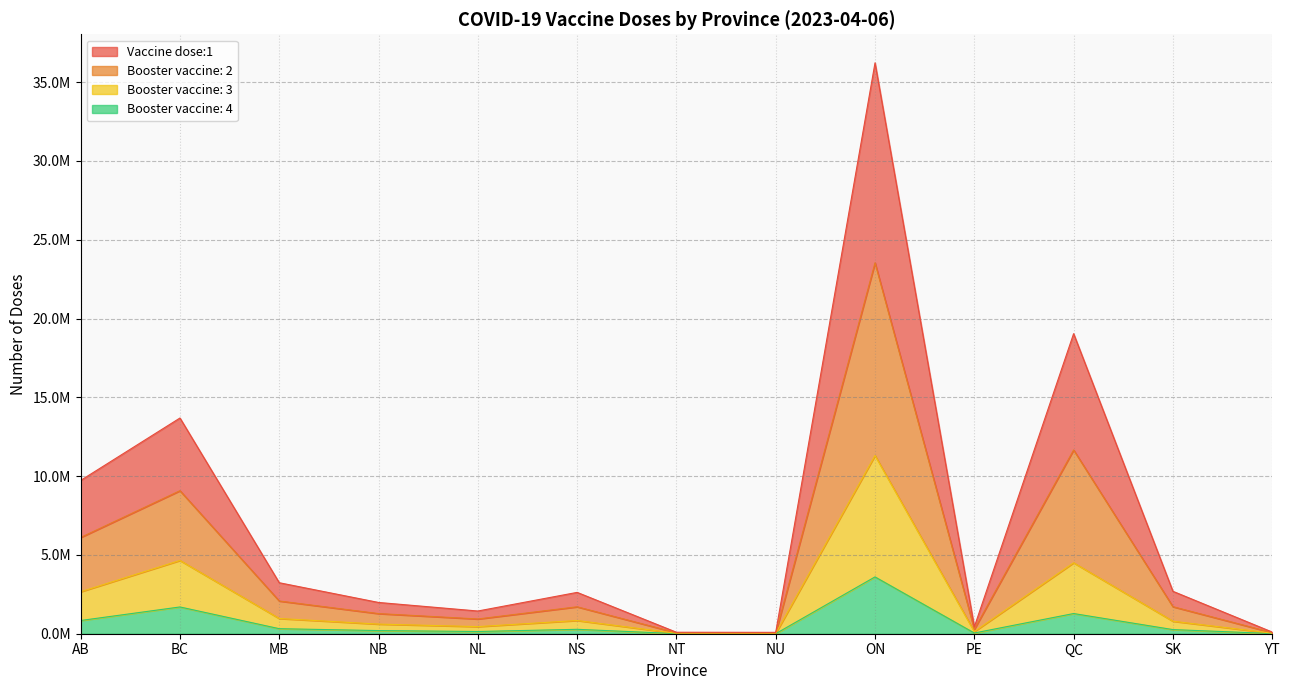

Which series has the largest total across all categories?

Vaccine dose:1